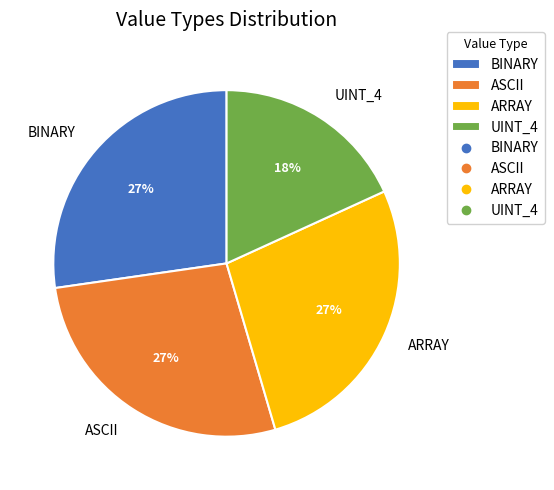

Does ARRAY account for over 50% of the chart?

No